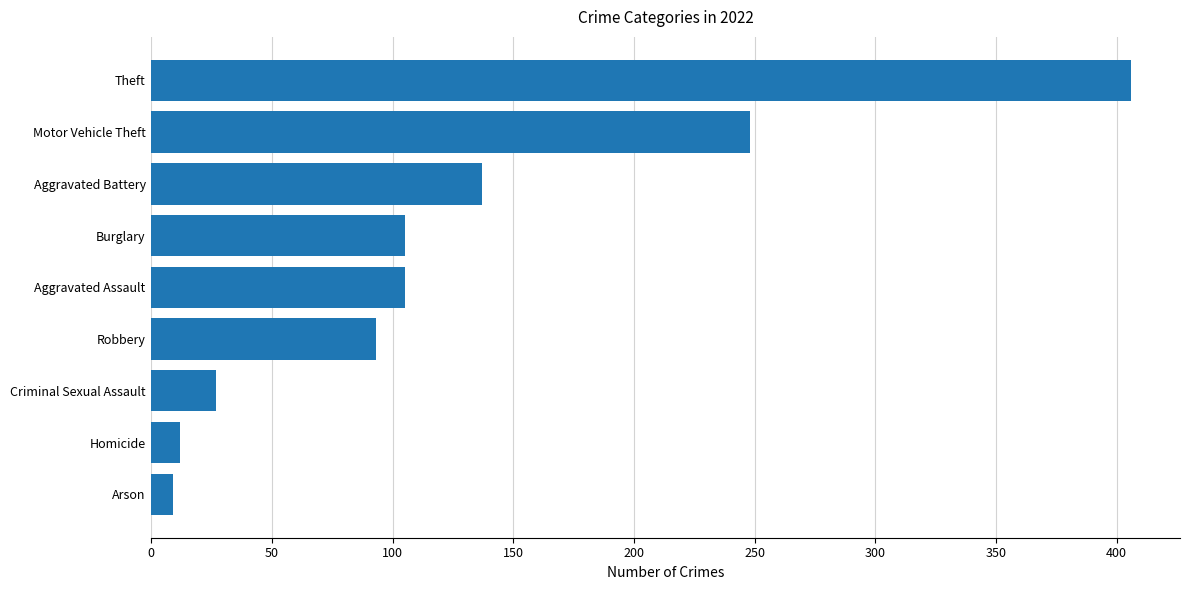

Reading bottom to top, extract all data points from this chart.

Arson=9	Homicide=12	Criminal Sexual Assault=27	Robbery=93	Aggravated Assault=105	Burglary=105	Aggravated Battery=137	Motor Vehicle Theft=248	Theft=406